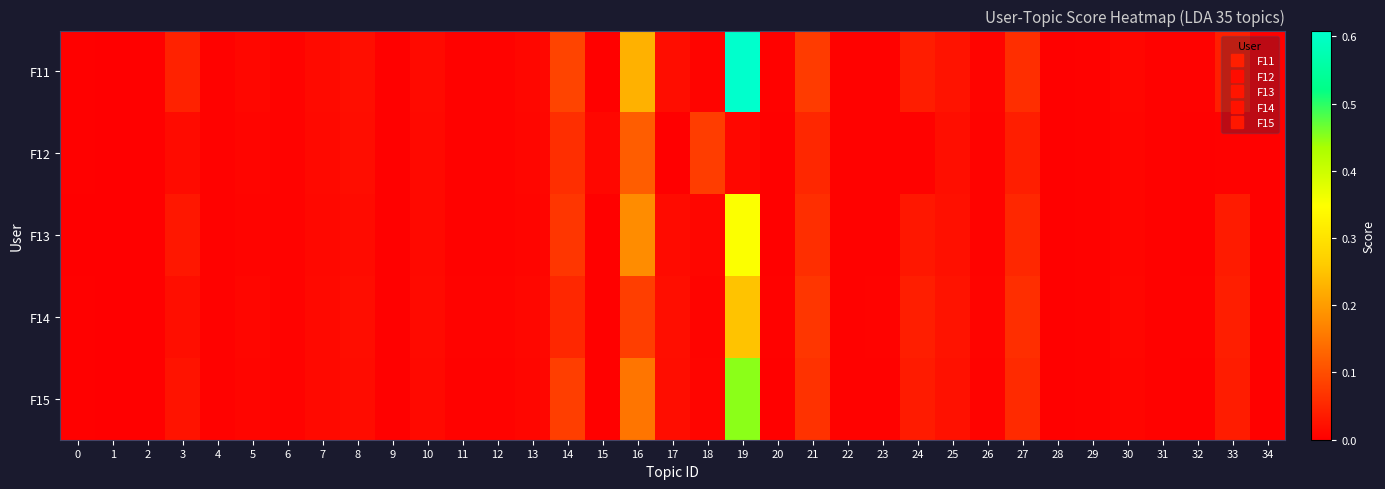

List the series in order of their peak value, highest first.

F11, F15, F13, F14, F12